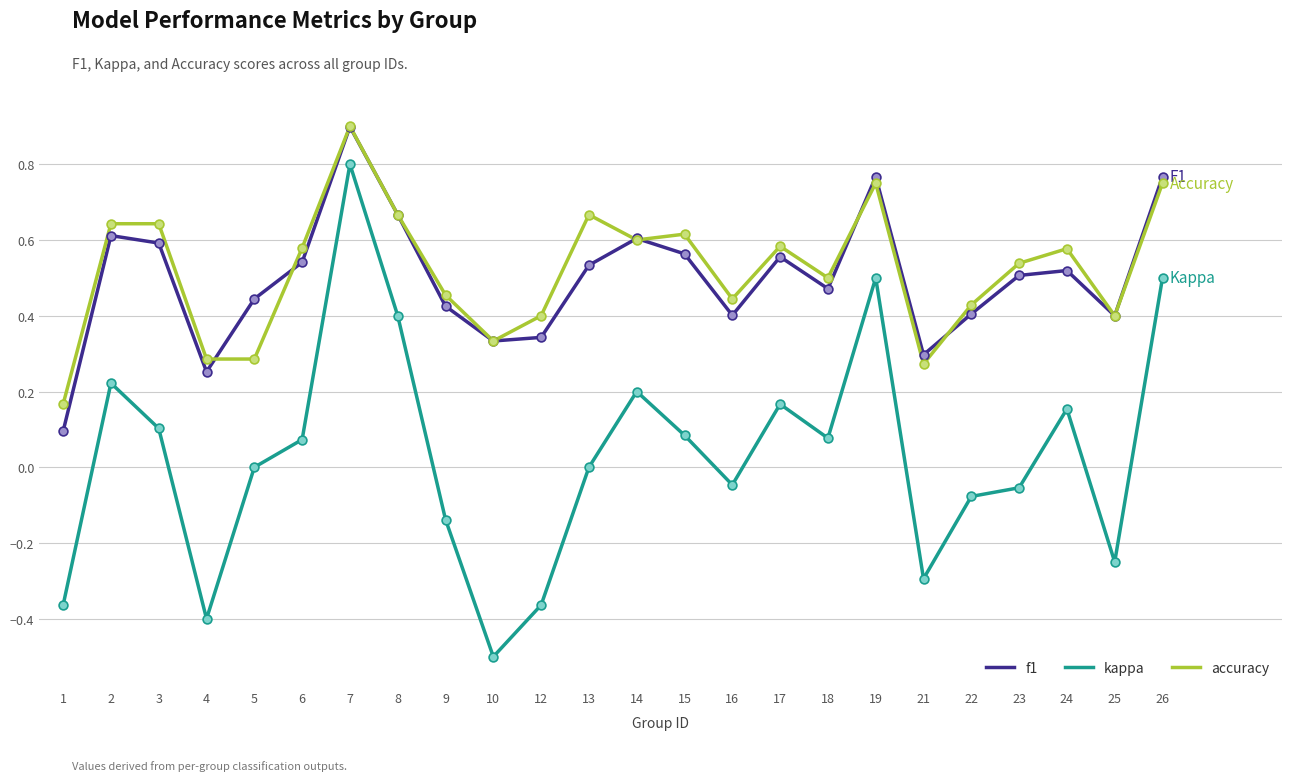

Which series has the largest range (max minus min)?

kappa